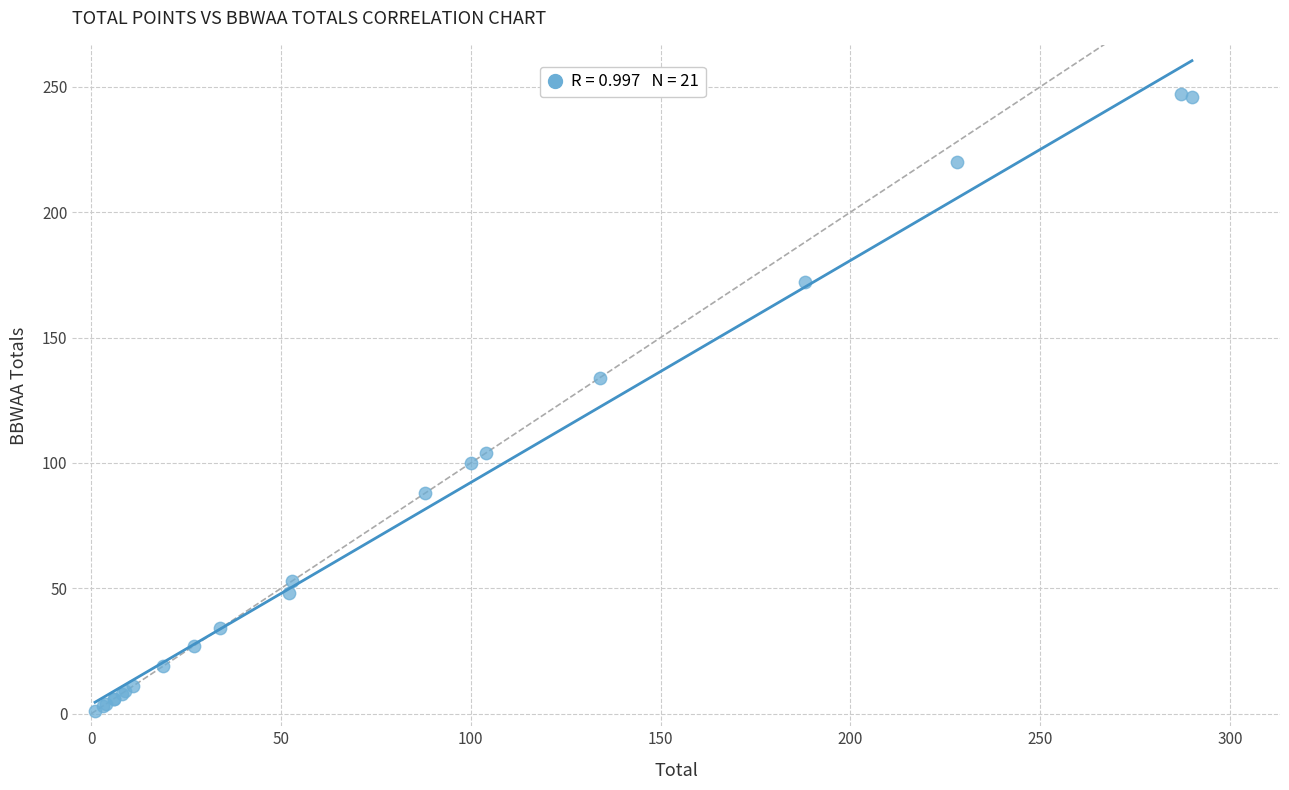

What Y value in the scatter plot is closest to 124?

134